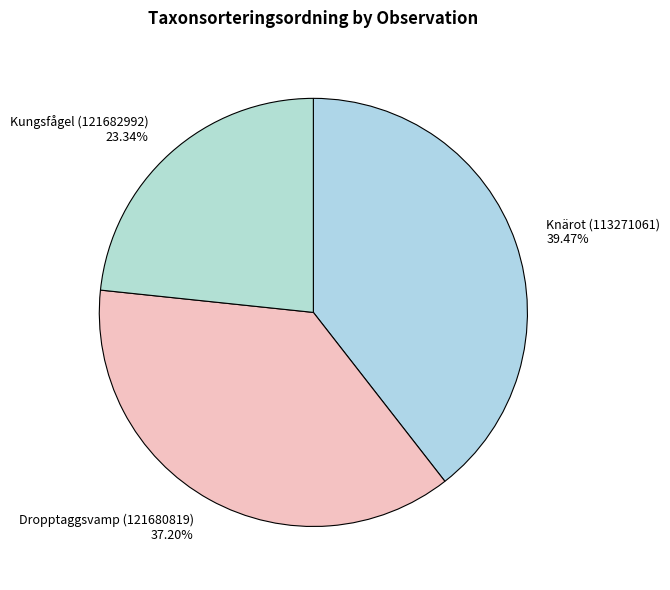

To the nearest percent, what is the difference between the largest and smallest slice percentages?

16%